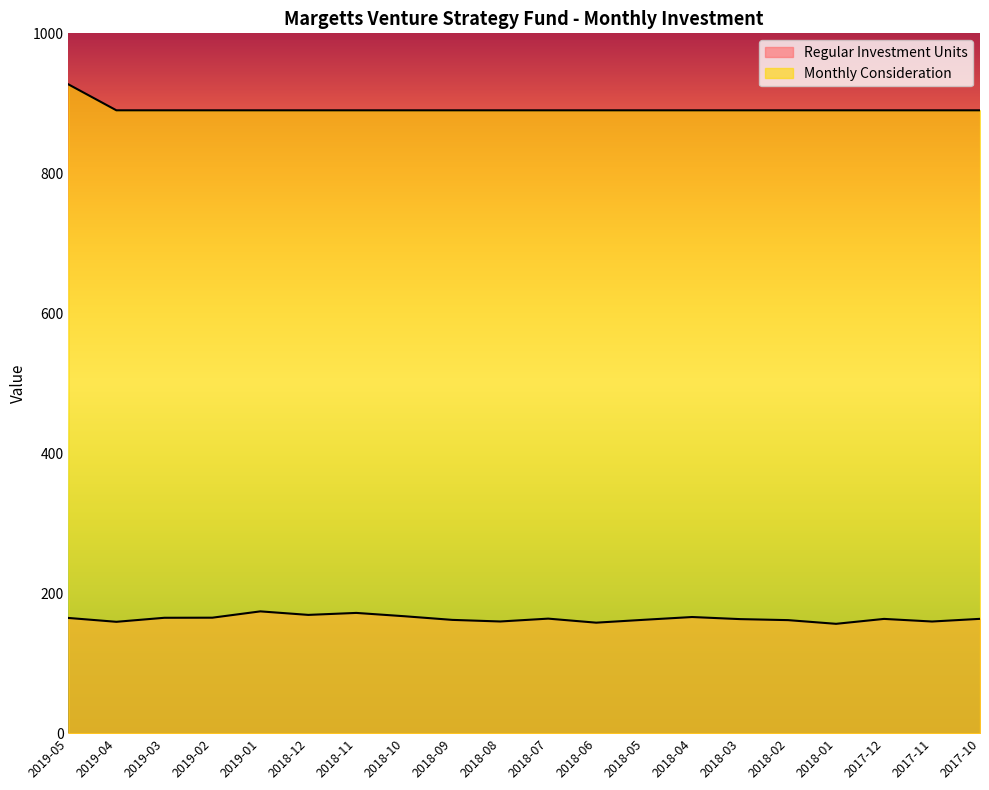

How many lines are shown in the chart?

2